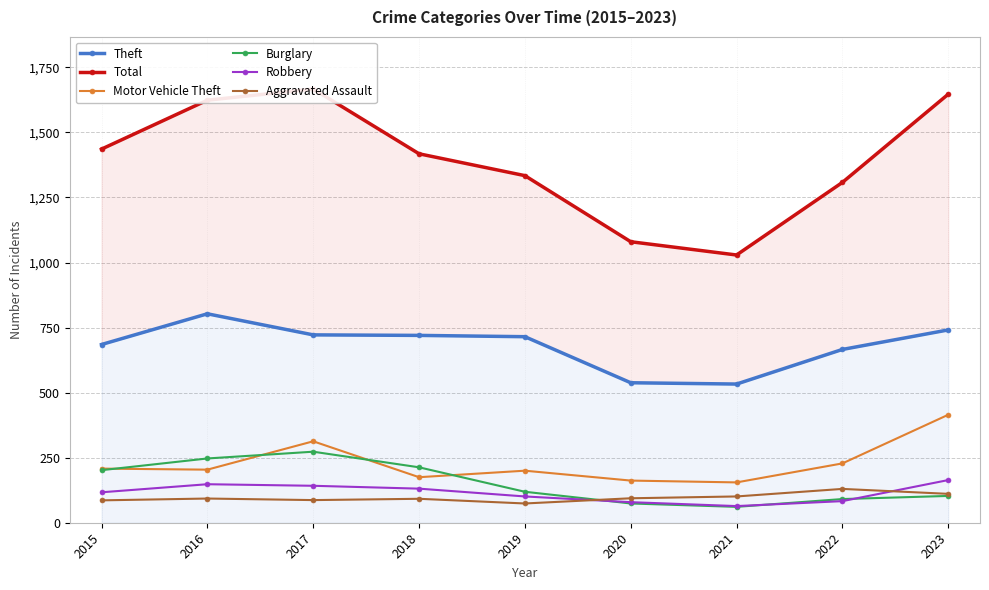

What is the greatest value displayed?

1667